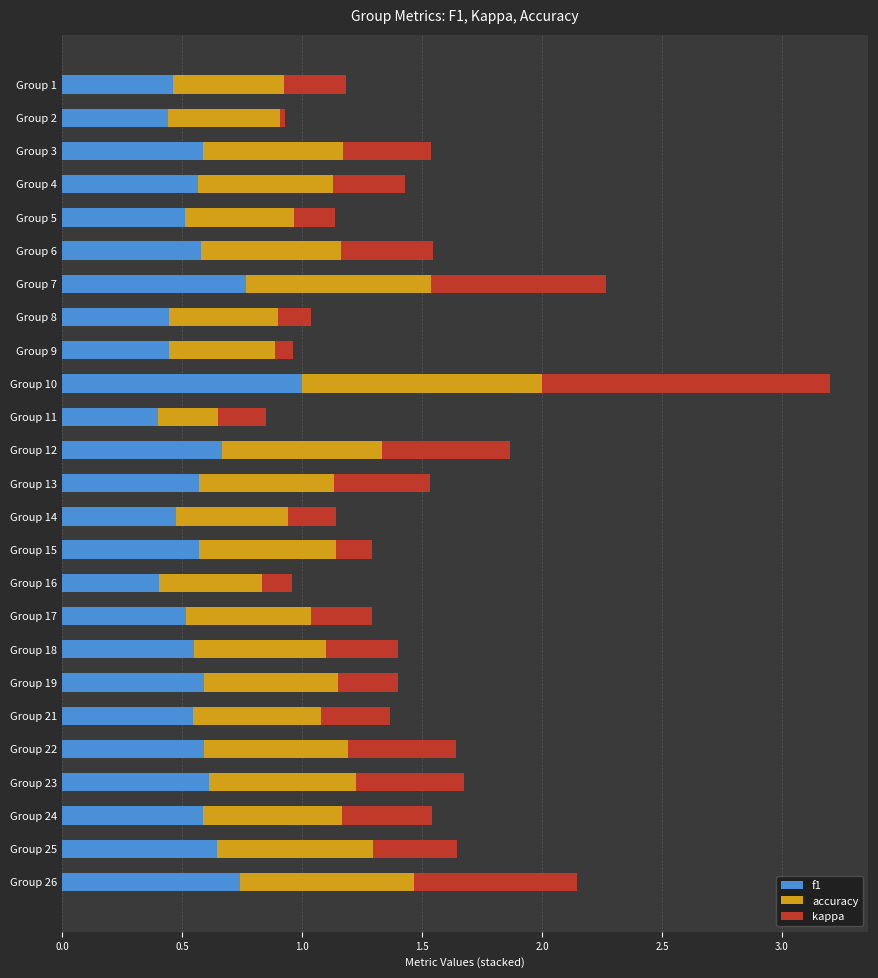

True or false: f1 has a value of 0.6 at Group 24.

True